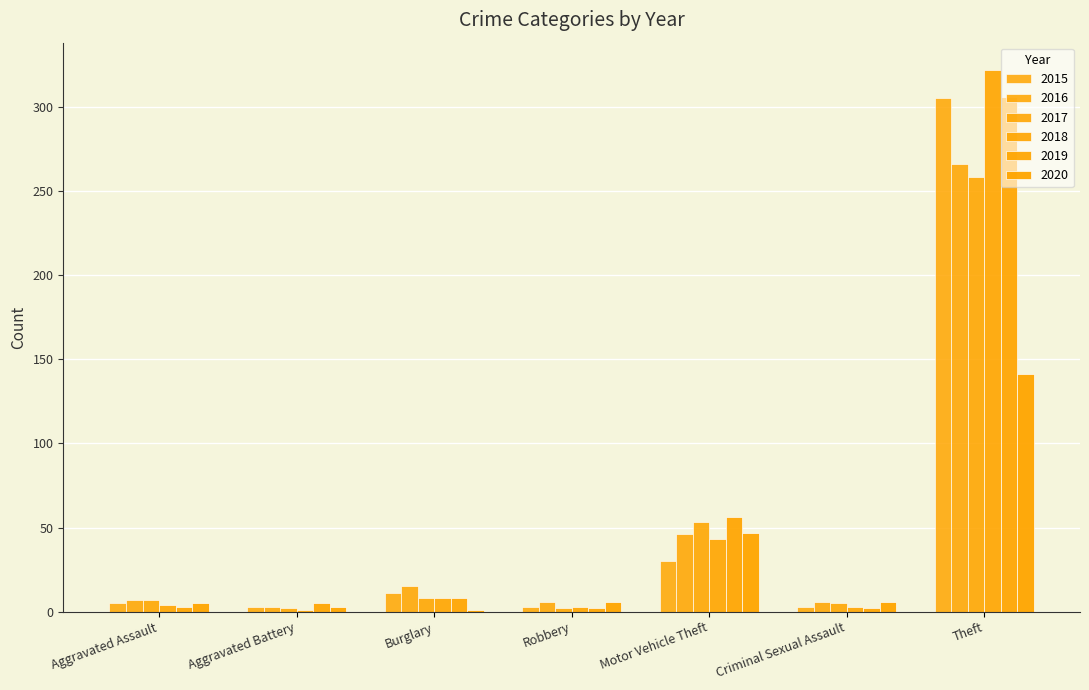

Does the chart contain stacked bars?

No